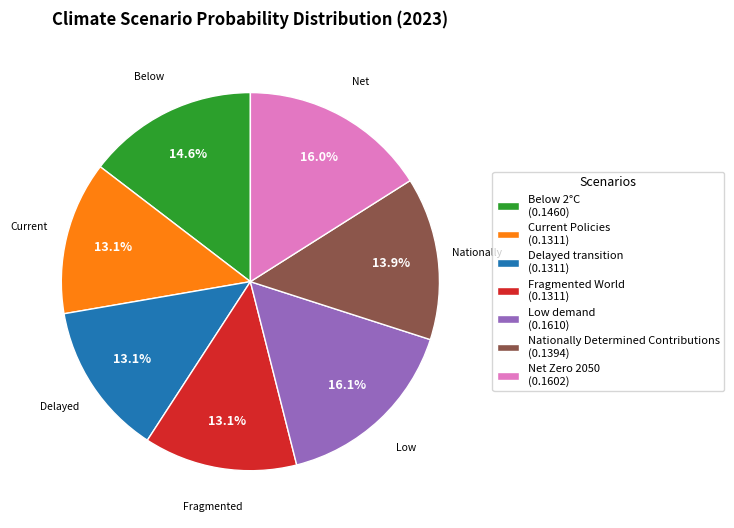

What percentage is the Low demand slice, to the nearest percent?

16%